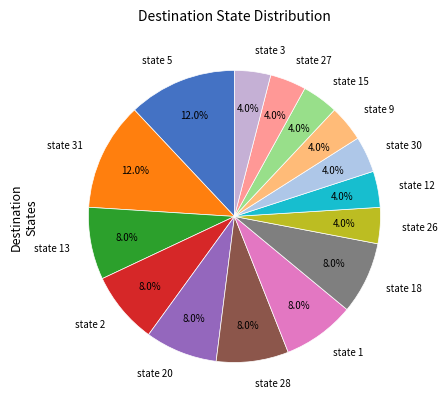

How many segments does this pie chart have?

15